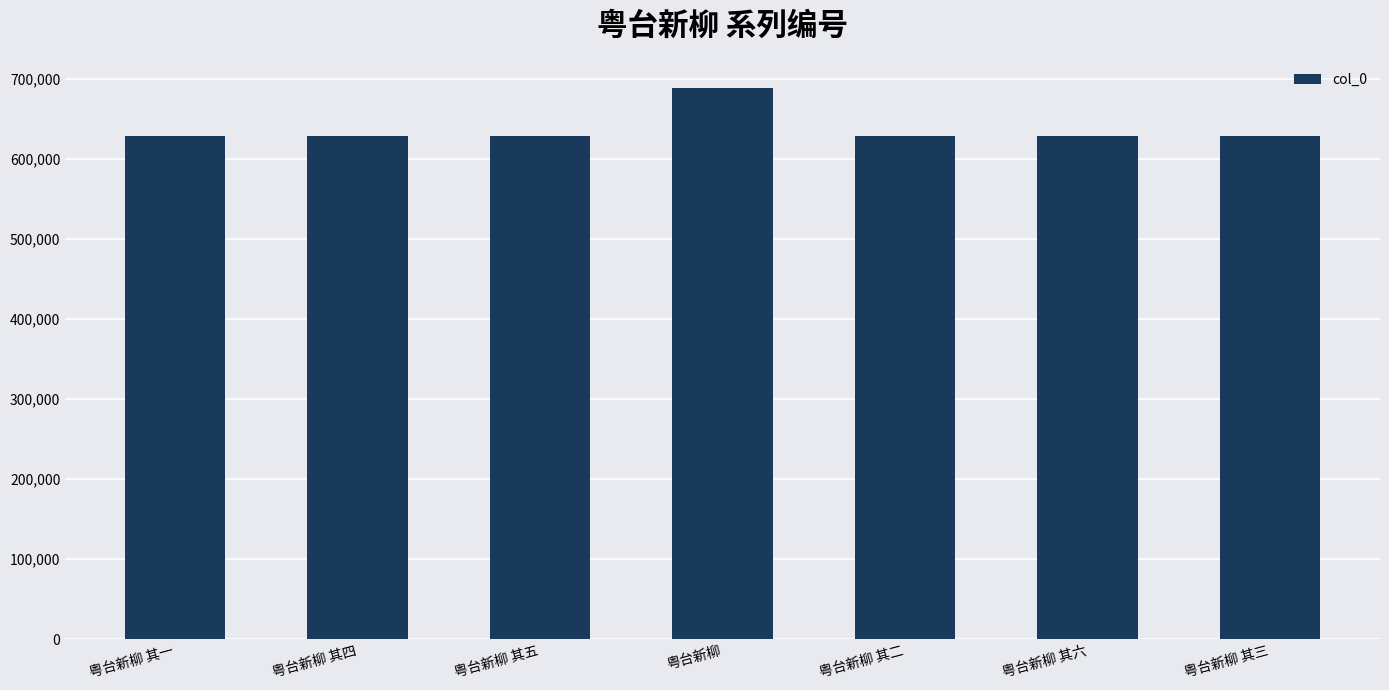

What is the average value?

637057